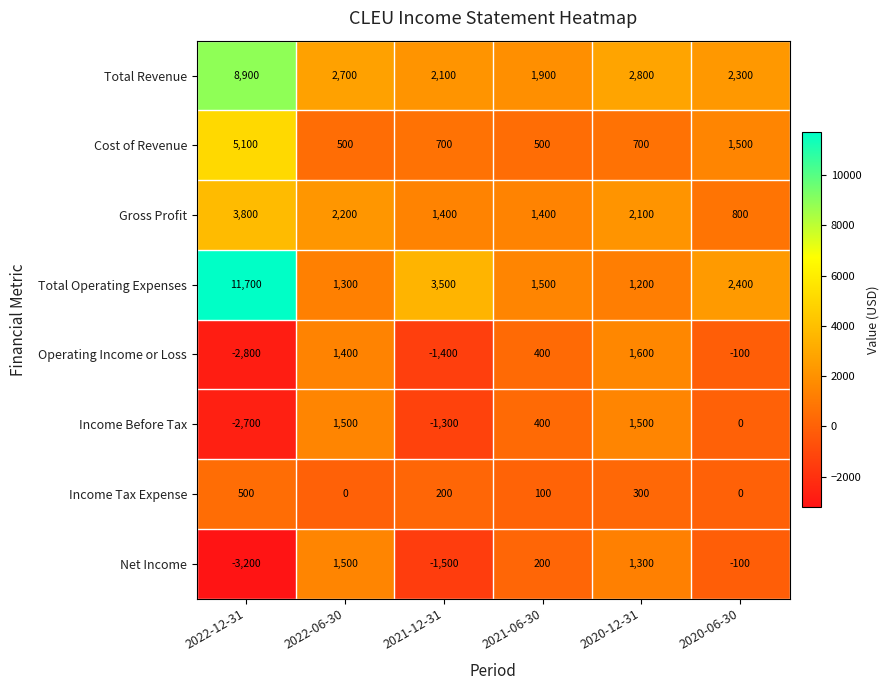

Which series has the widest spread of values?

Total Operating Expenses